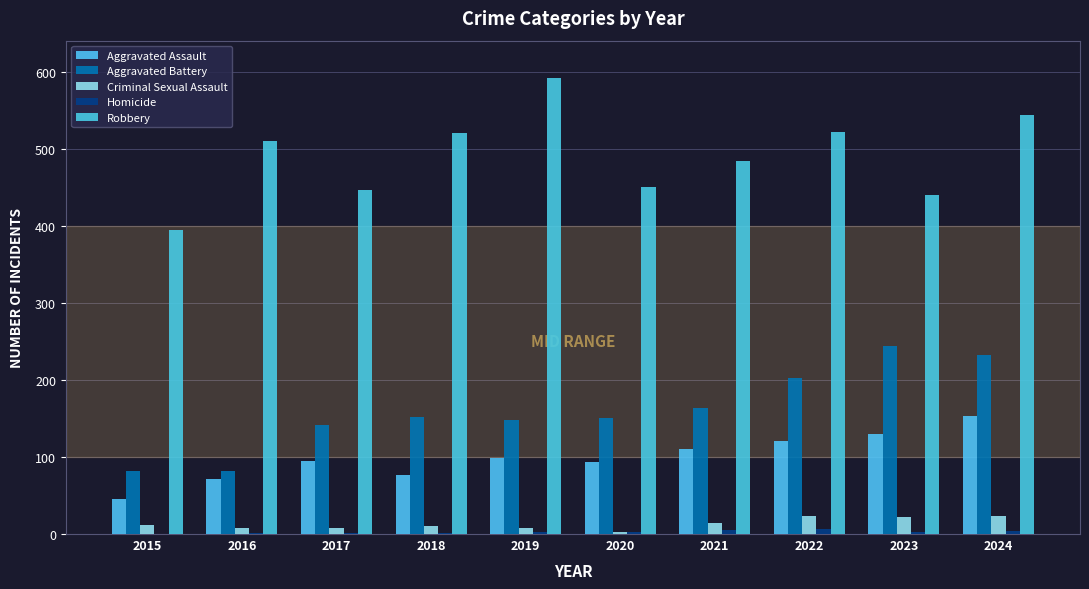

What is the greatest value displayed?

591